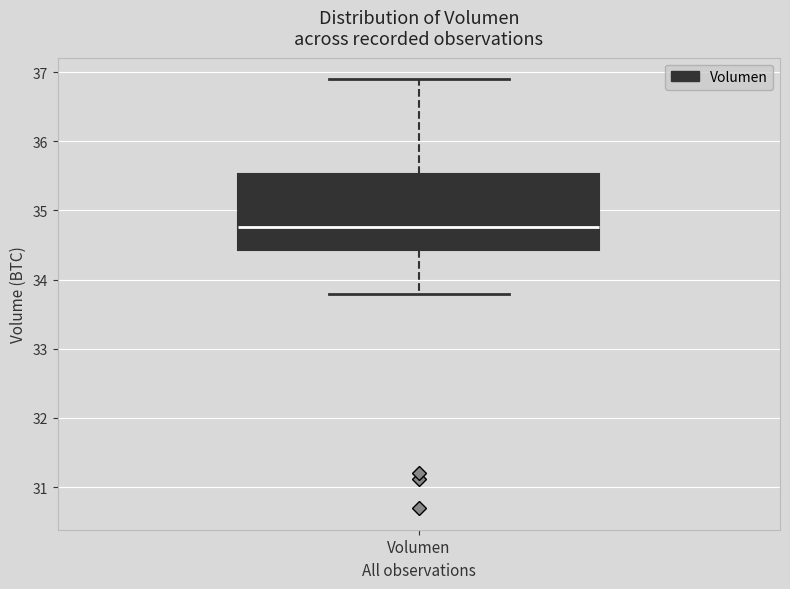

Read this box plot against the y-axis: the position of the median line, the range covered by the box, and the ends of both whiskers. The values are not printed on the chart, so give them approximately, as read against the axis.

median 34.8, box 34.4 to 35.5, whiskers 33.8 to 36.9